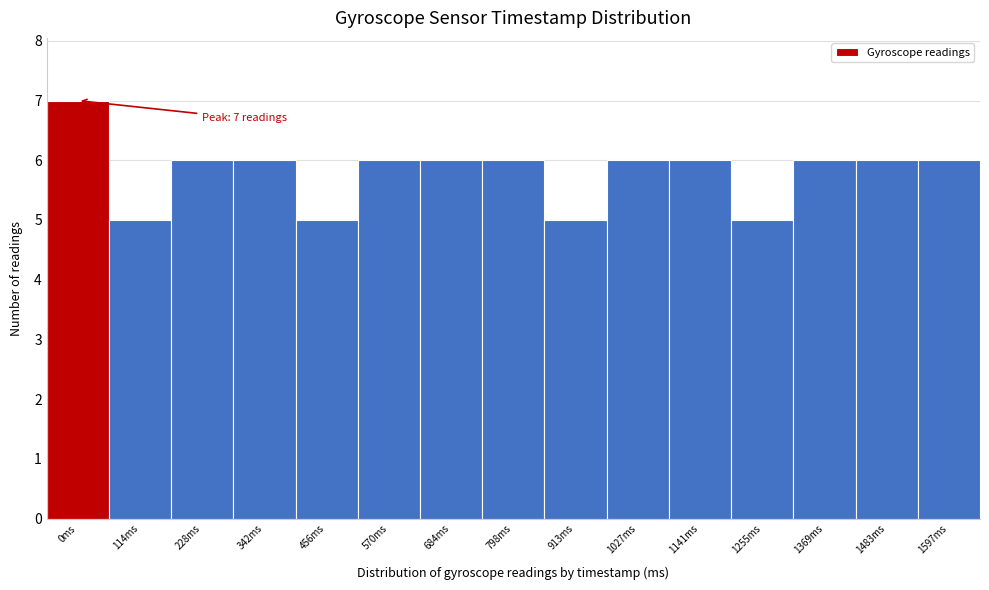

Reading right to left, list all the values displayed in this chart.

6	6	6	5	6	6	5	6	6	6	5	6	6	5	7